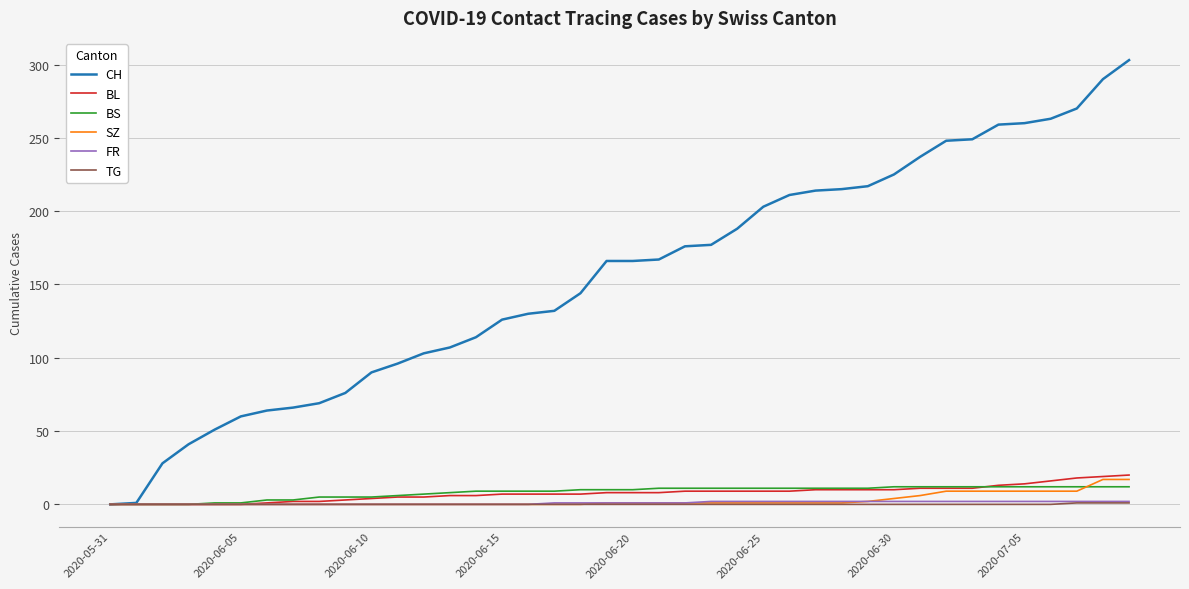

Which series has the largest range (max minus min)?

CH